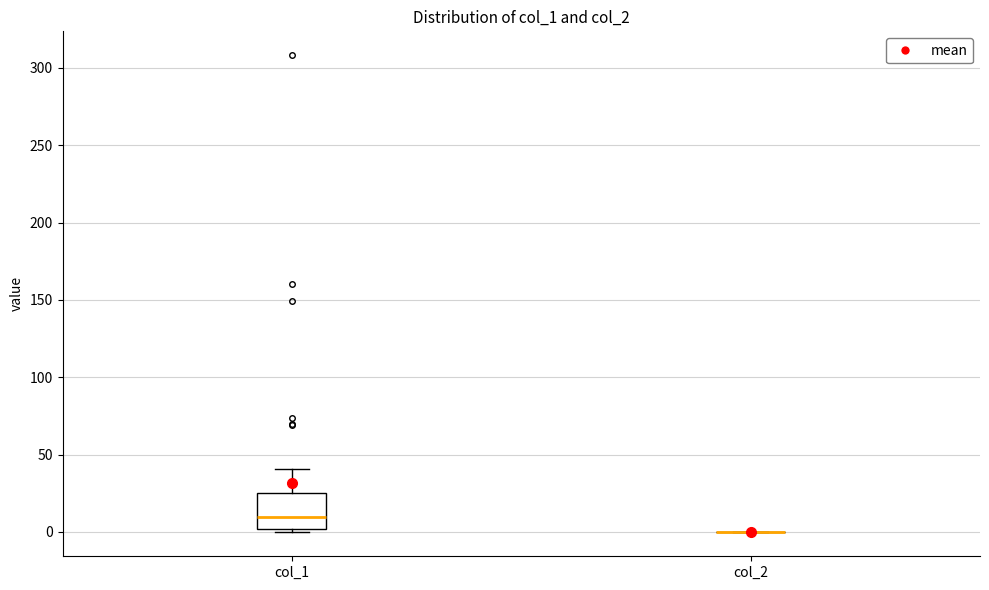

Reading left to right, read every box against the y-axis: the position of its median line, the range the box covers, and the ends of its whiskers. The values are not printed on the chart, so give them approximately, as read against the axis.

col_1: median 10, box 0 to 25, whiskers 0 (just below the box's lower edge) to 40
col_2: box collapsed to a line at 0, whiskers 0 to 0